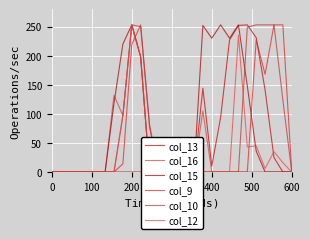

What are all the series names shown in the legend?

col_13, col_16, col_15, col_9, col_10, col_12